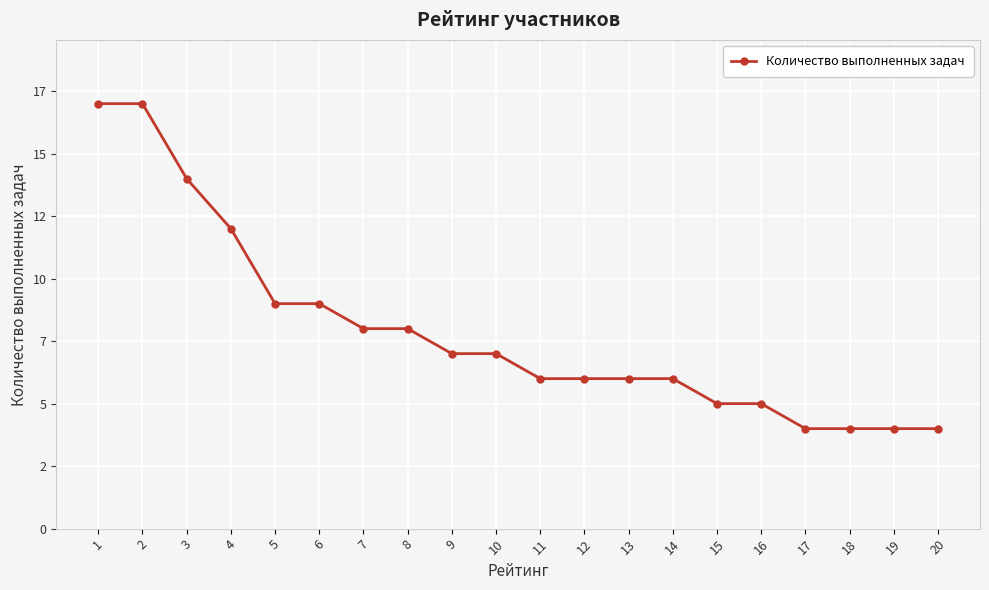

Does the chart display data point markers on the line(s)?

Yes